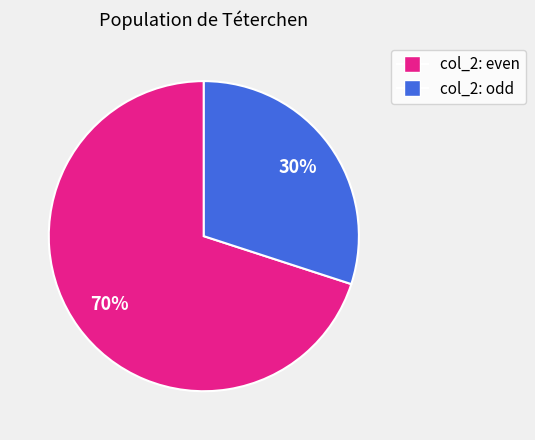

Between col_2: odd and col_2: even, which is larger?

col_2: even